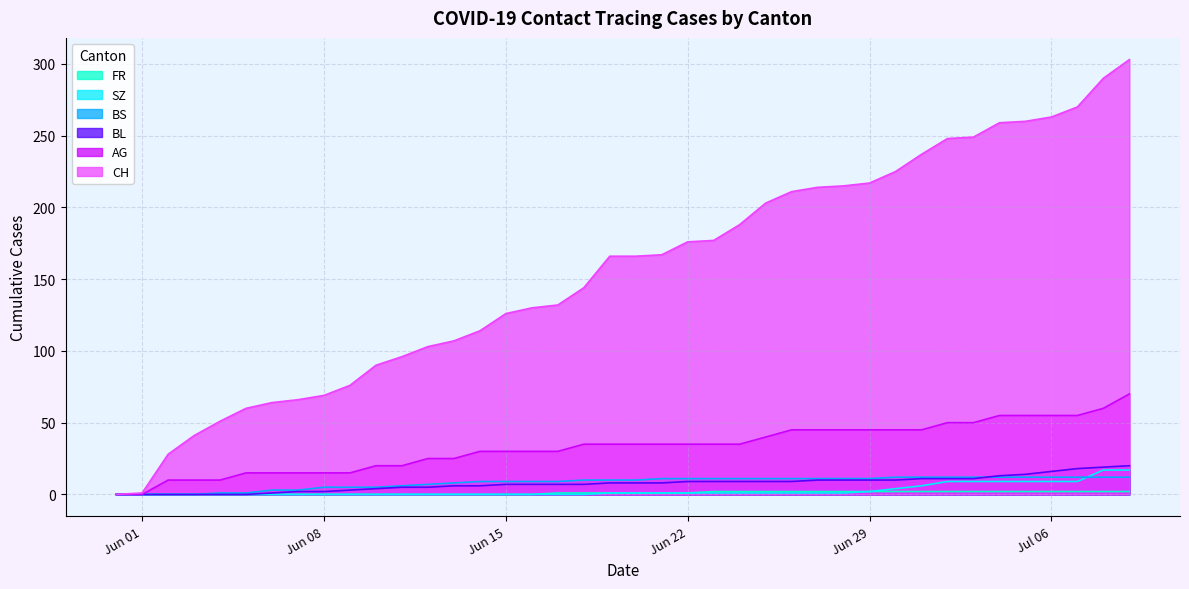

Does the chart display data point markers on the line(s)?

No